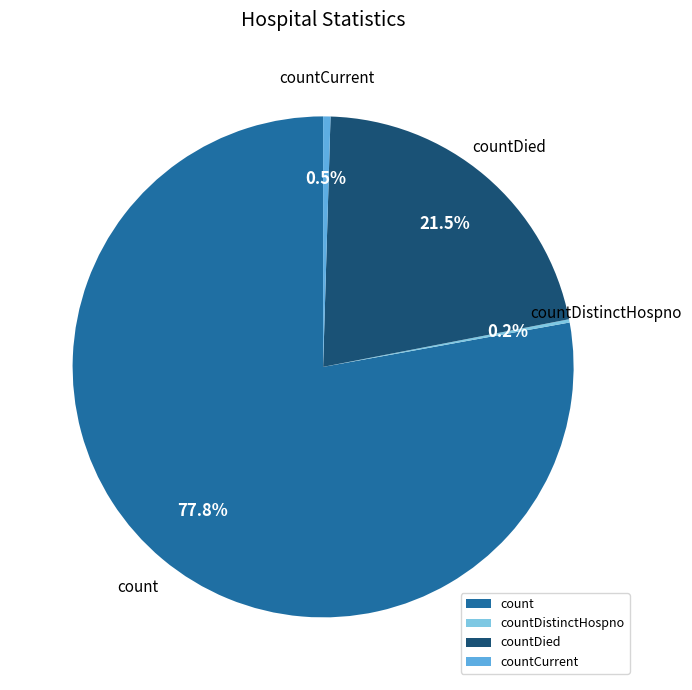

Which slice represents more than half of the pie?

count